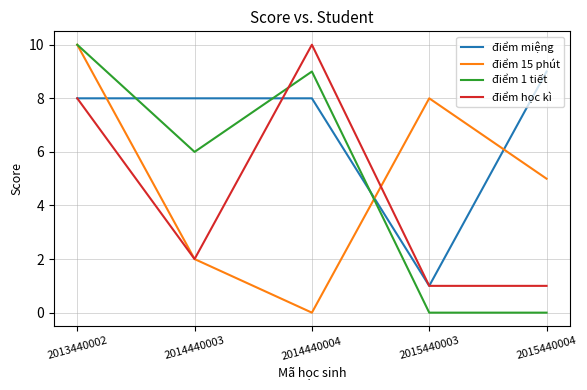

At which label is điểm 15 phút closest to 5?

2015440004